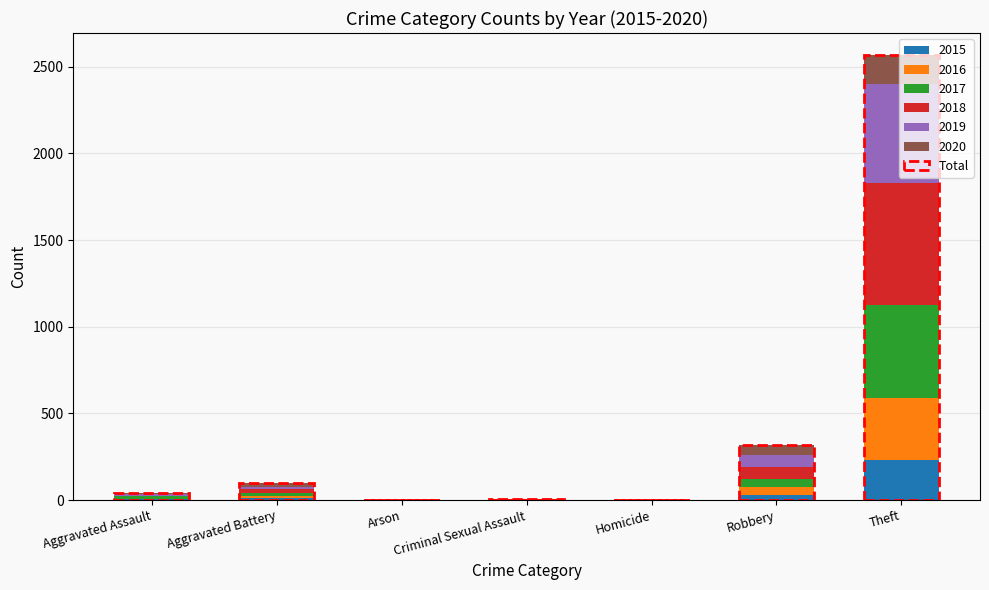

What is the sum of the values at Arson and Theft?

2567